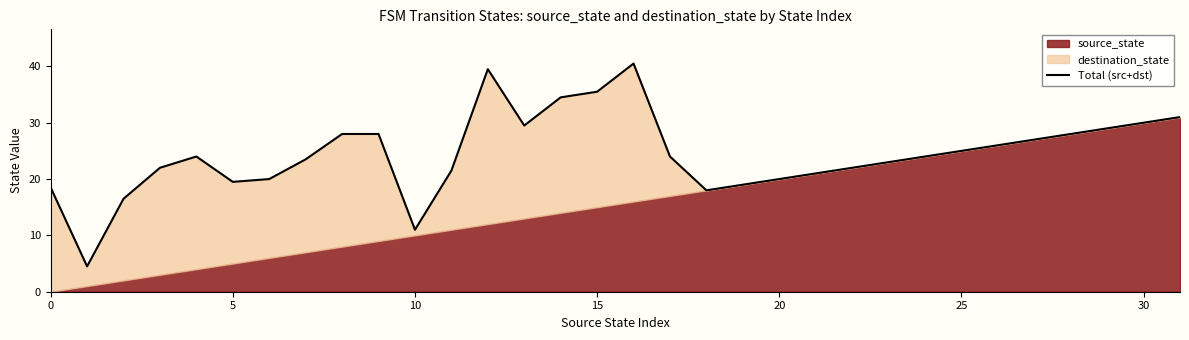

Which has a higher value, 9 or 10?

9